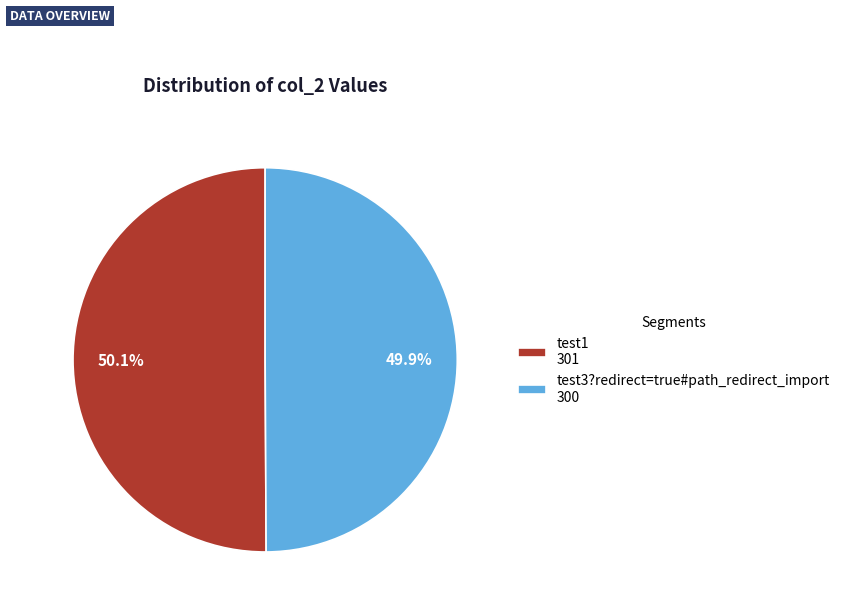

True or false: test3?redirect=true#path_redirect_import accounts for 57% of the total.

False